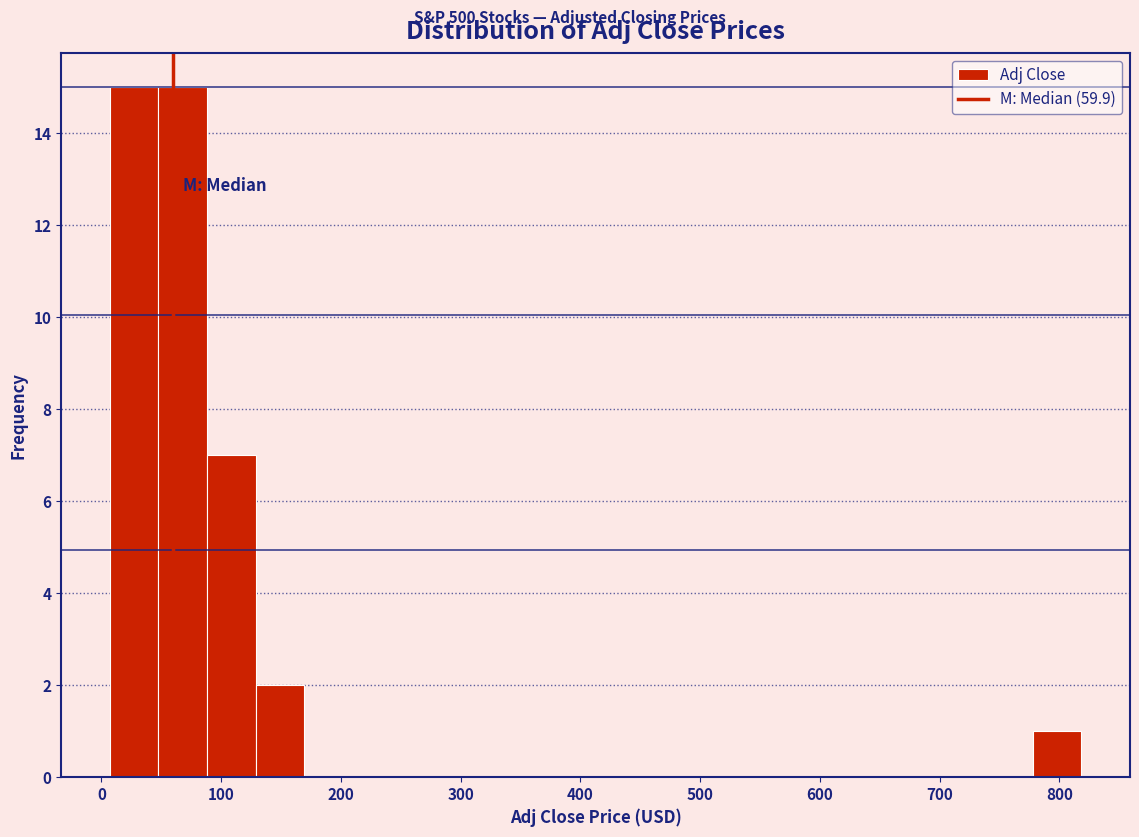

Reading left to right, transcribe this chart: for each bar, give the range it covers on the x-axis and its height. Neither the bar edges nor the heights are printed on the chart, so give them approximately, as read against the axes.

10 to 50: 15
50 to 90: 15
90 to 130: 7
130 to 170: 2
170 to 210: 0
210 to 250: 0
250 to 290: 0
290 to 330: 0
330 to 370: 0
370 to 410: 0
410 to 450: 0
450 to 490: 0
490 to 530: 0
530 to 570: 0
570 to 620: 0
620 to 660: 0
660 to 700: 0
700 to 740: 0
740 to 780: 0
780 to 820: 1